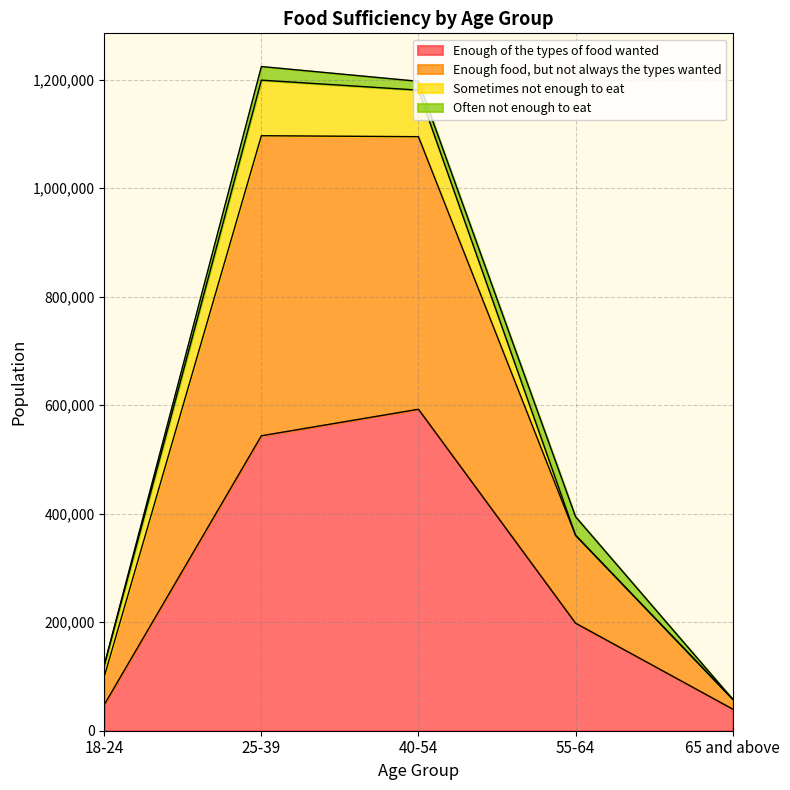

At which label does Enough of the types of food wanted reach its peak?

40-54